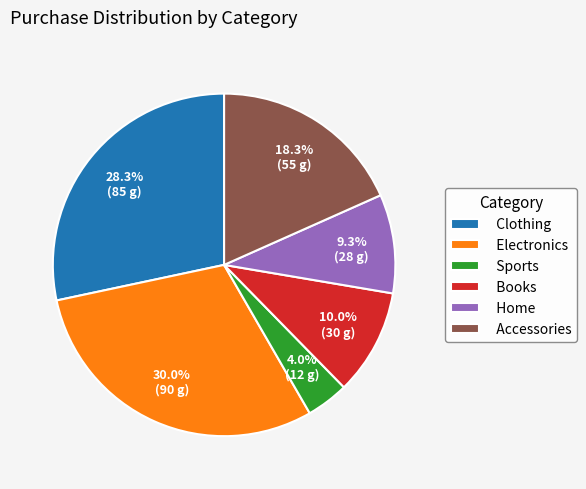

To the nearest percent, what is the combined percentage of Books and Sports?

14%